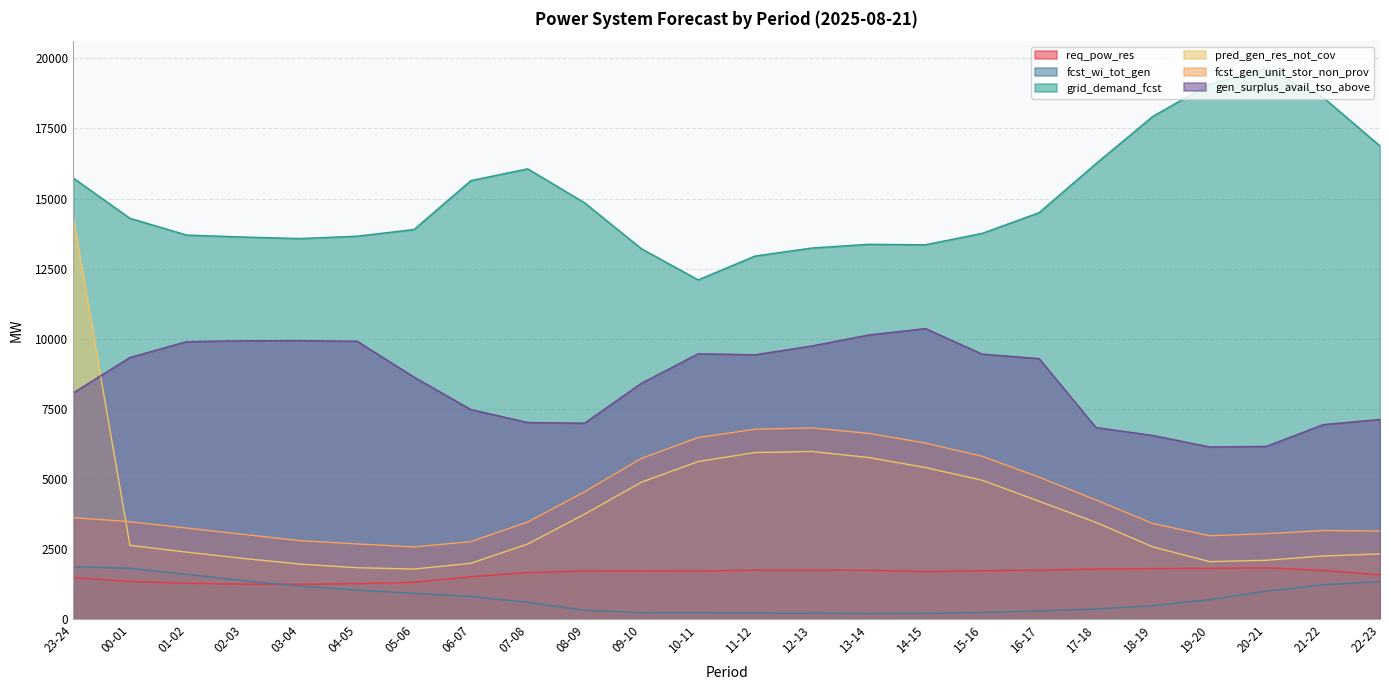

At which label does pred_gen_res_not_cov first exceed 2679?

23-24